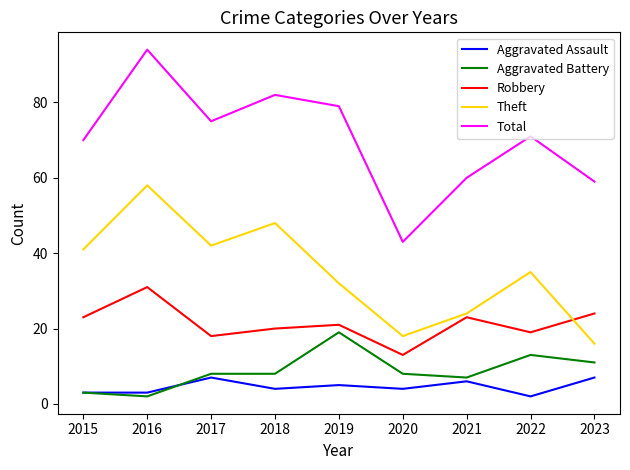

How many lines are shown in the chart?

5